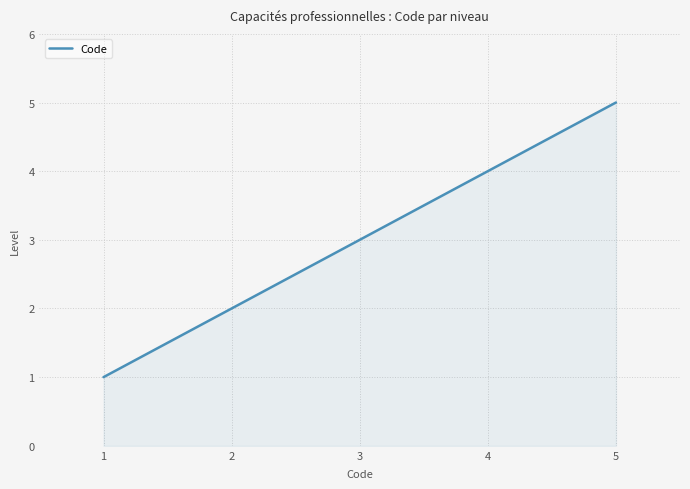

List the labels in order of value, largest first.

5, 4, 3, 2, 1